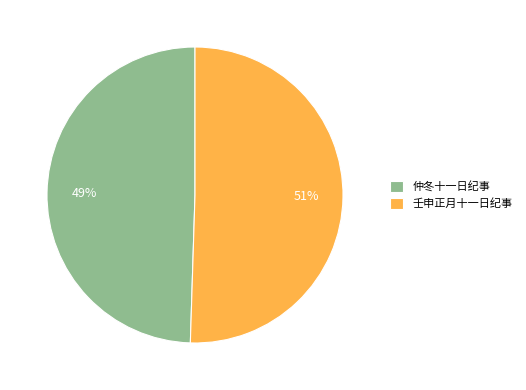

To the nearest percent, what portion does 仲冬十一日纪事 represent?

49%